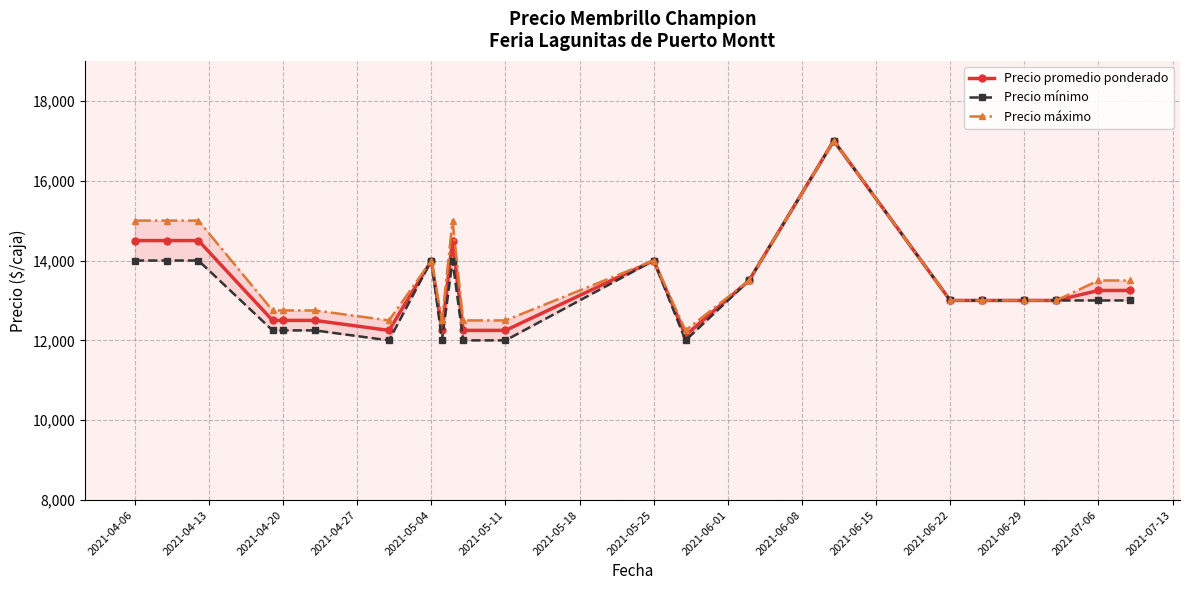

True or false: Precio máximo has more than 0 interior local peaks.

True